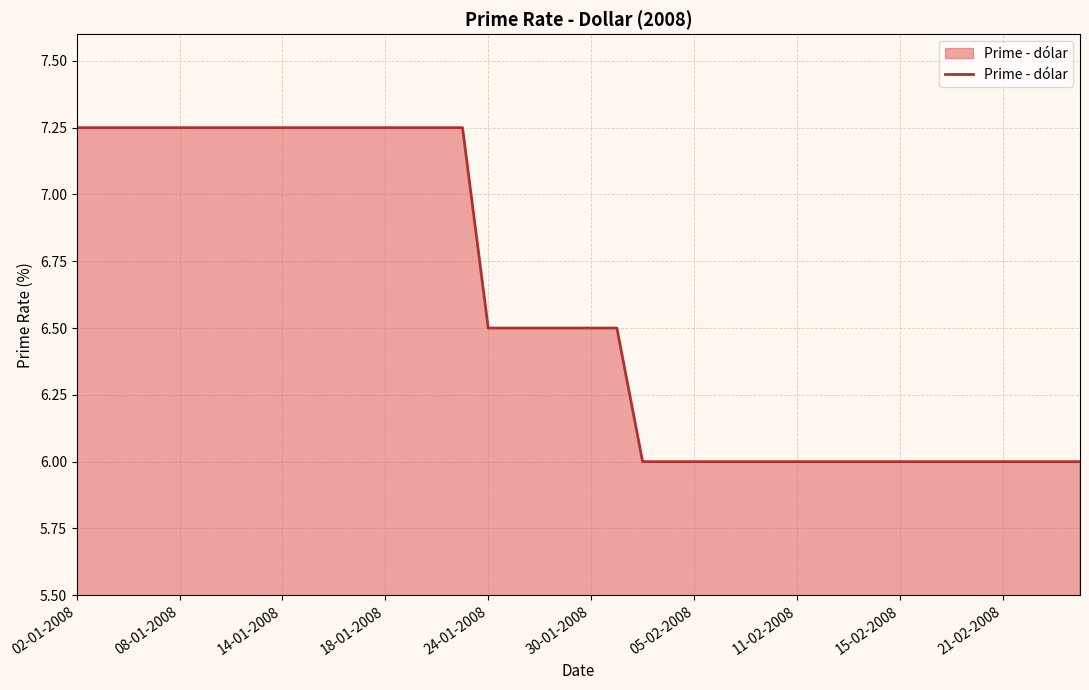

Count the values in the range 6 to 7.

24